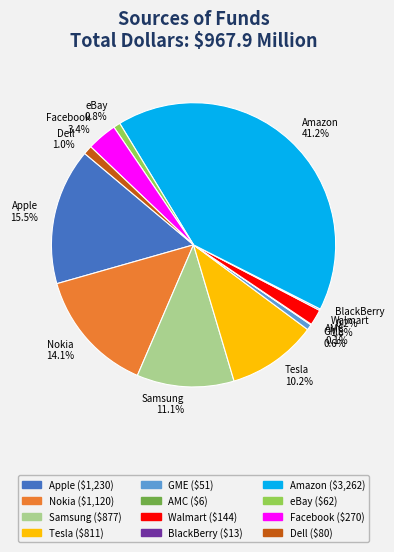

Approximately how many times larger is the value at Apple compared to Amazon?

0.4